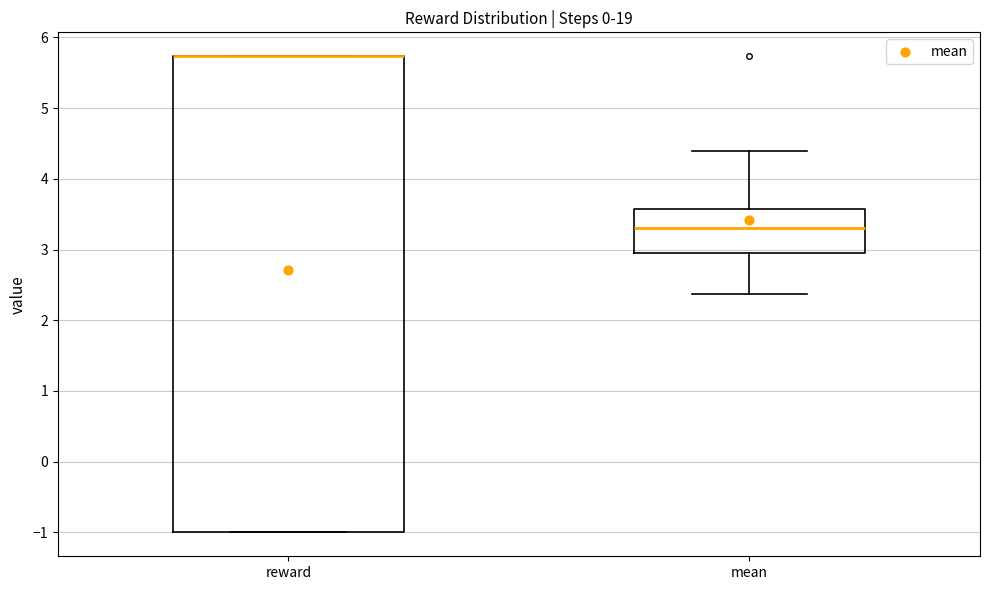

Reading left to right, transcribe this box plot: for each box, give where its median line is, the range the box spans, and where its two whiskers end, as read against the y-axis. The values are not printed on the chart, so give them approximately, as read against the axis.

reward: median 5.7 (drawn on the box's upper edge), box -1.0 to 5.7, whiskers -1.0 to 5.7
mean: median 3.3, box 2.9 to 3.6, whiskers 2.4 to 4.4